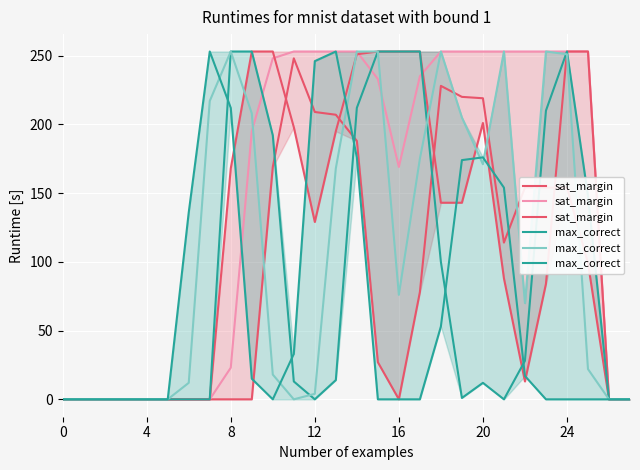

What is the label of the 19th point from the right?

9